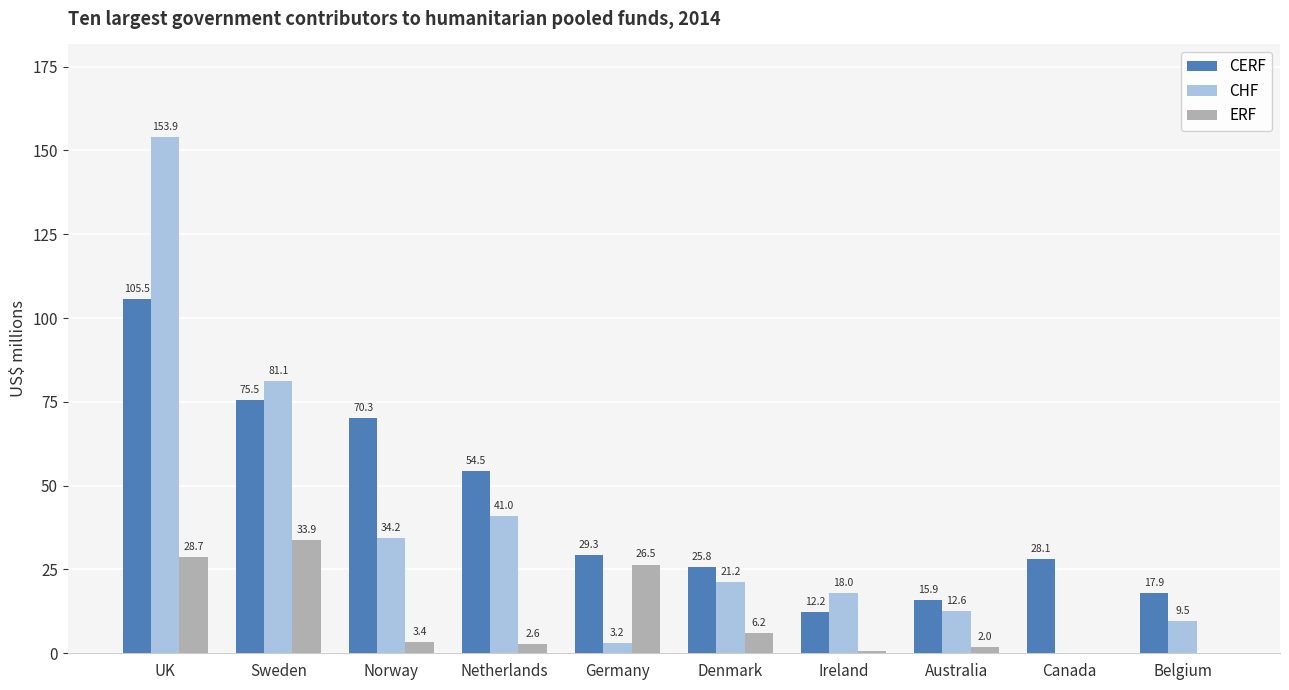

Between Australia and Belgium, which series saw the biggest shift?

CHF